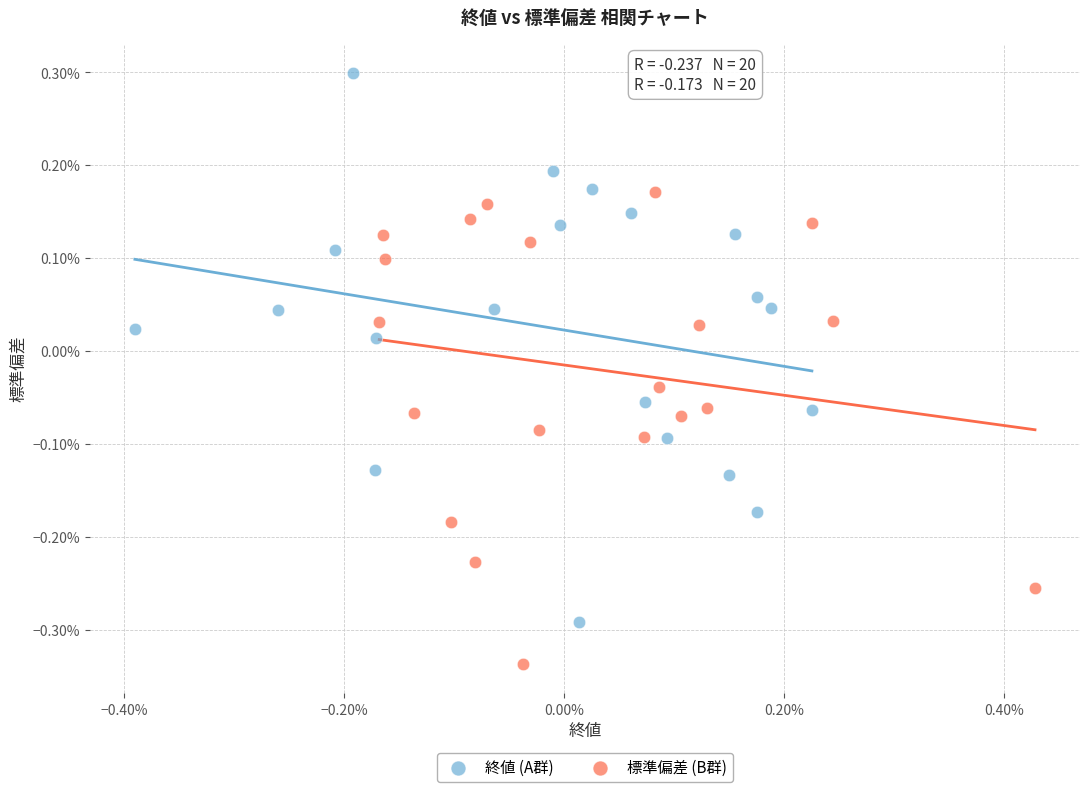

What are all the series names shown in the legend?

終値 (A群), 標準偏差 (B群)